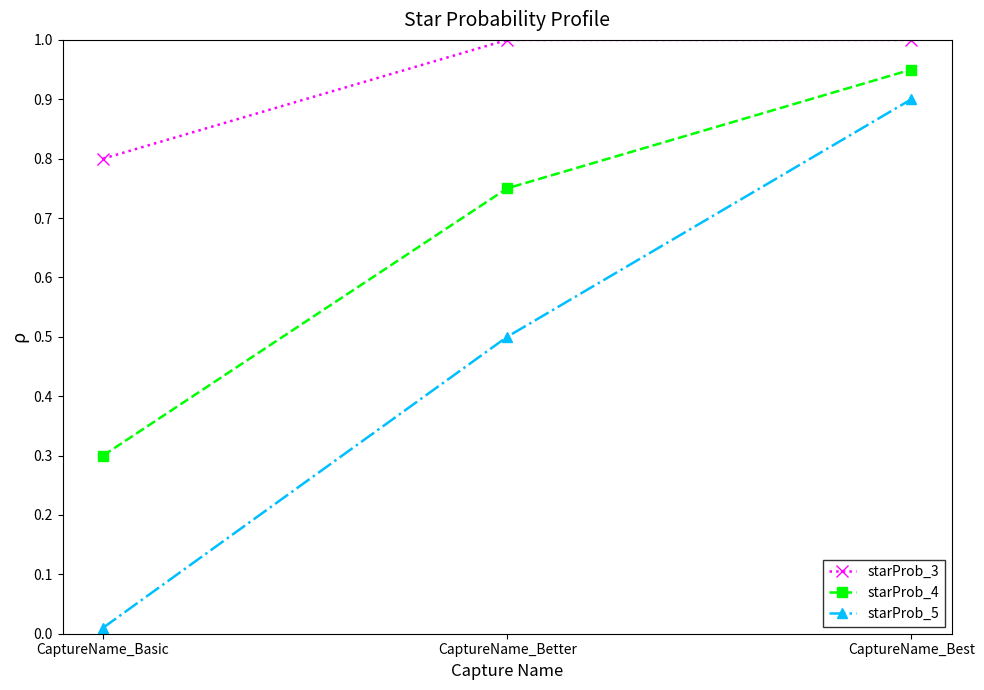

What is the maximum value for starProb_3?

1.0